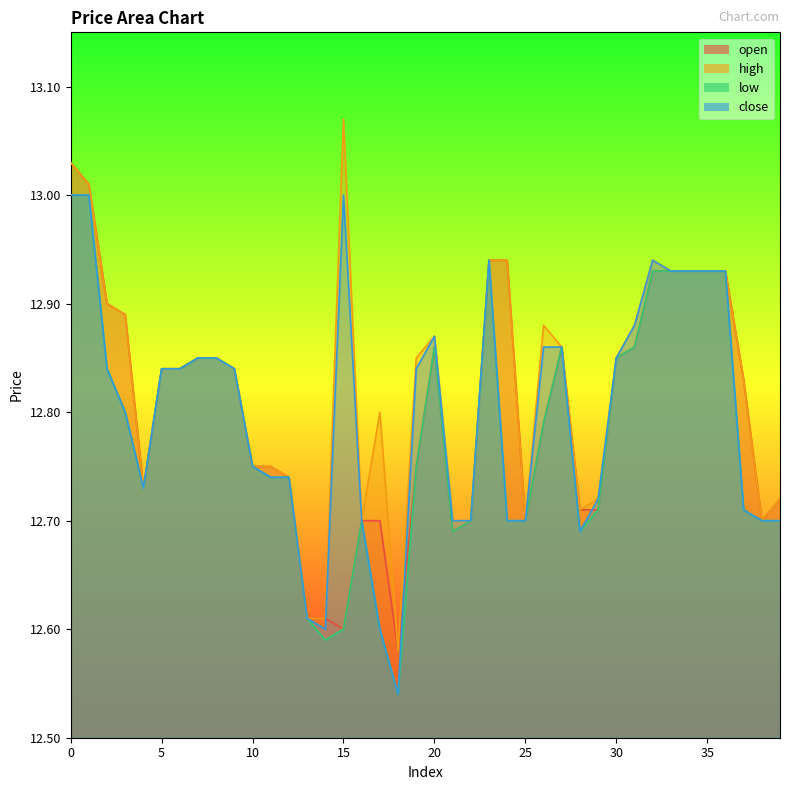

In high, how many points are higher than both neighbors (excluding endpoints)?

5